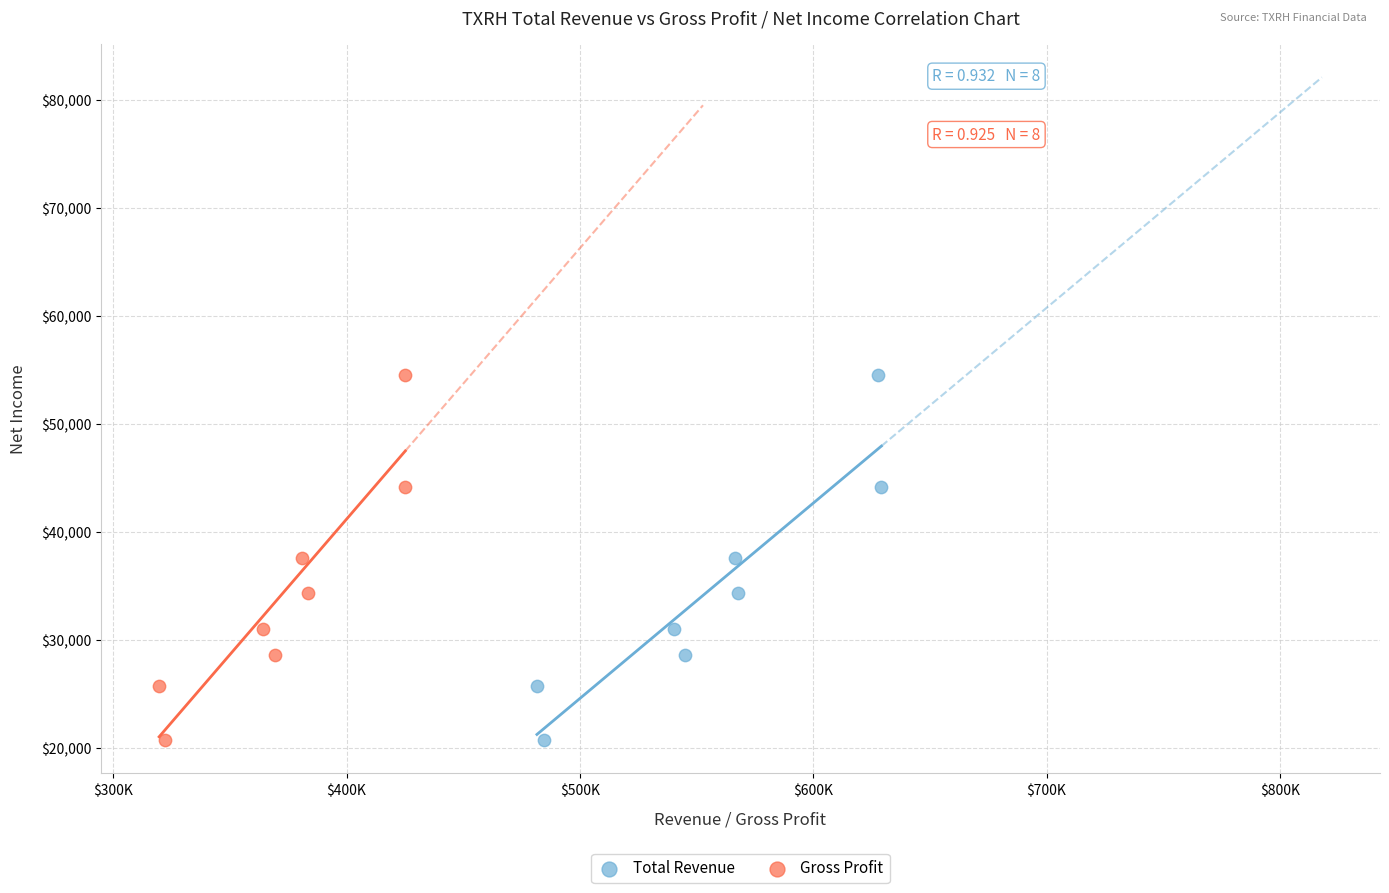

What are all the series names shown in the legend?

Total Revenue, Gross Profit